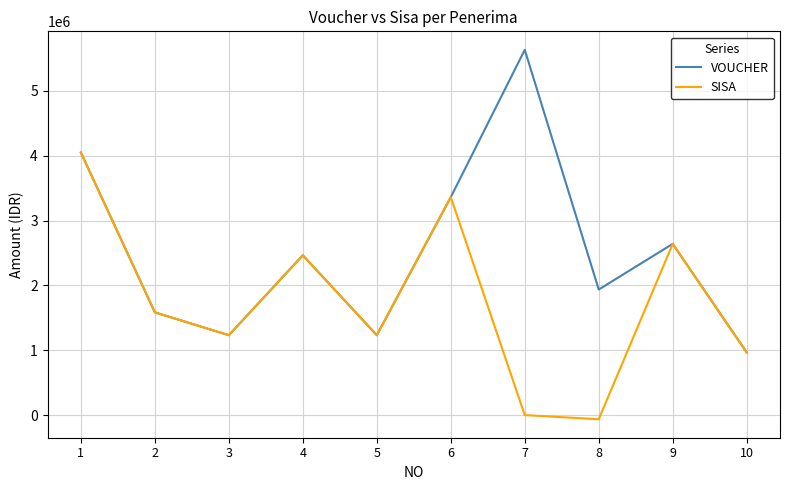

Which series has the largest total across all categories?

VOUCHER